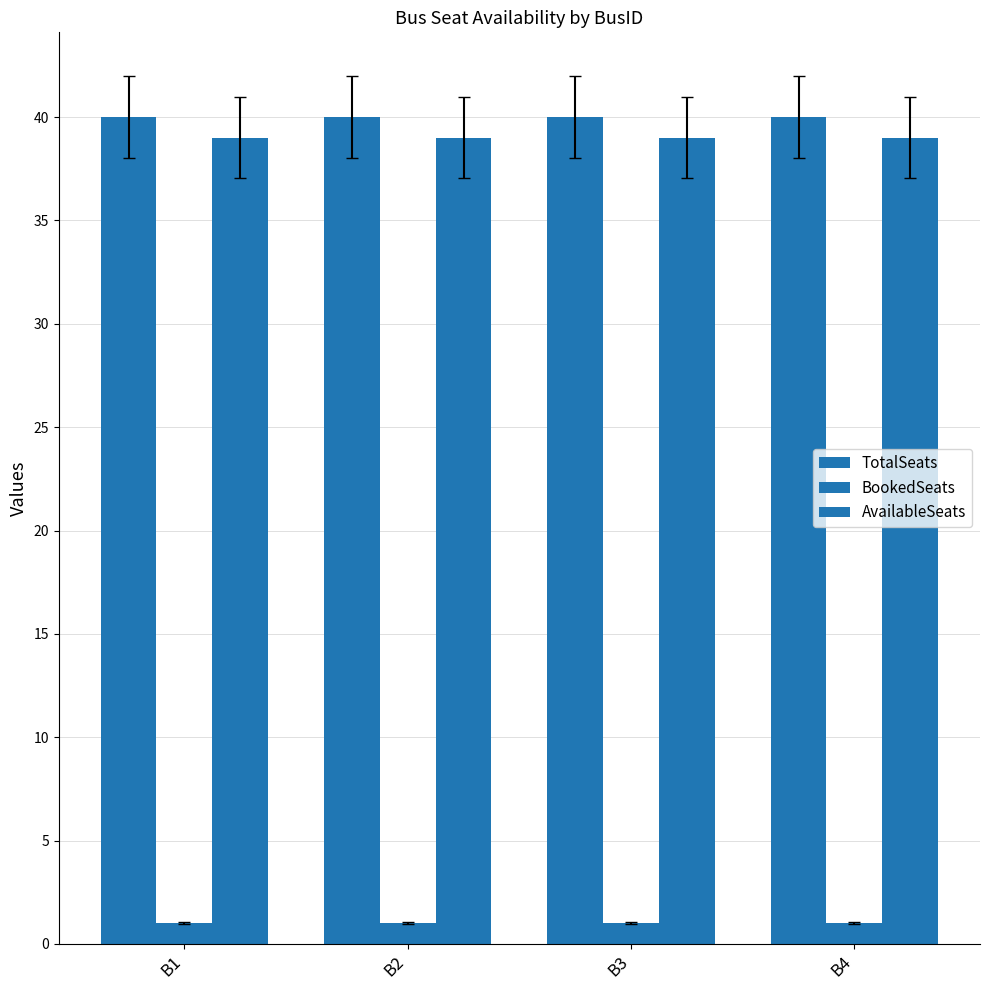

Count the number of data series in this chart.

3